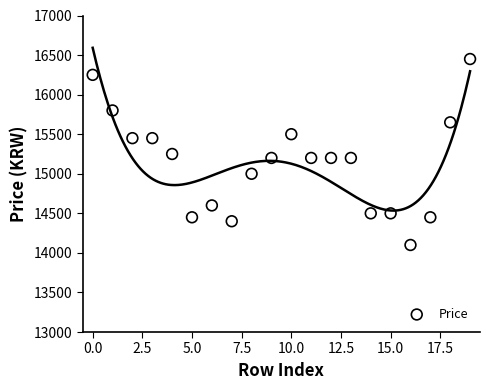

What is the range of Y values (max minus min)?

2350